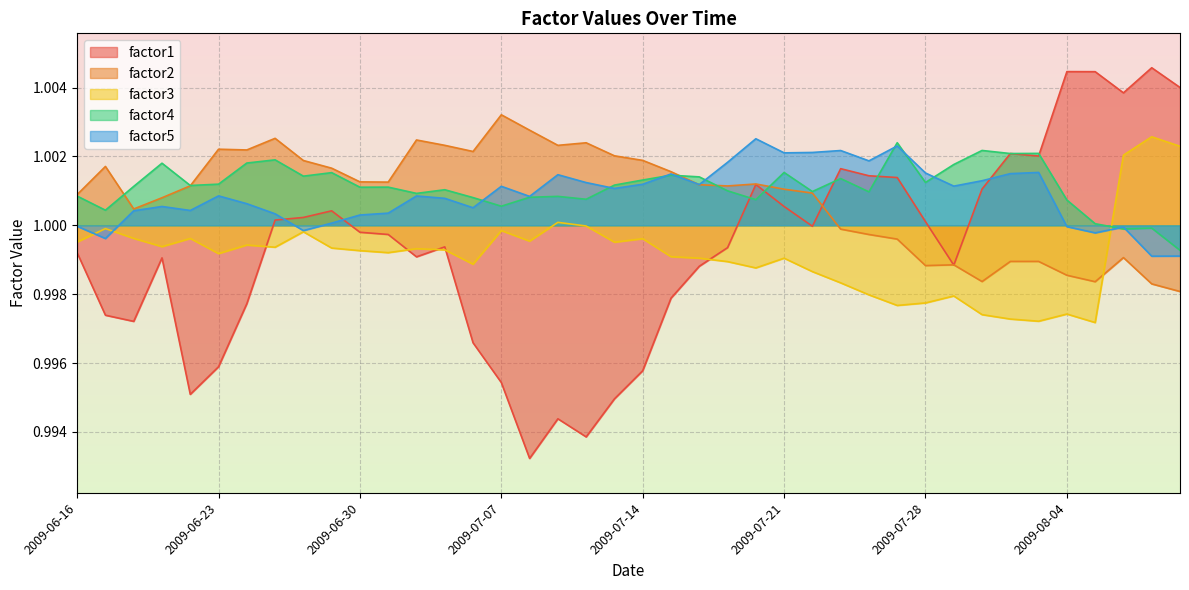

What is the value of the factor3 point at the 35th from the left?

1.0